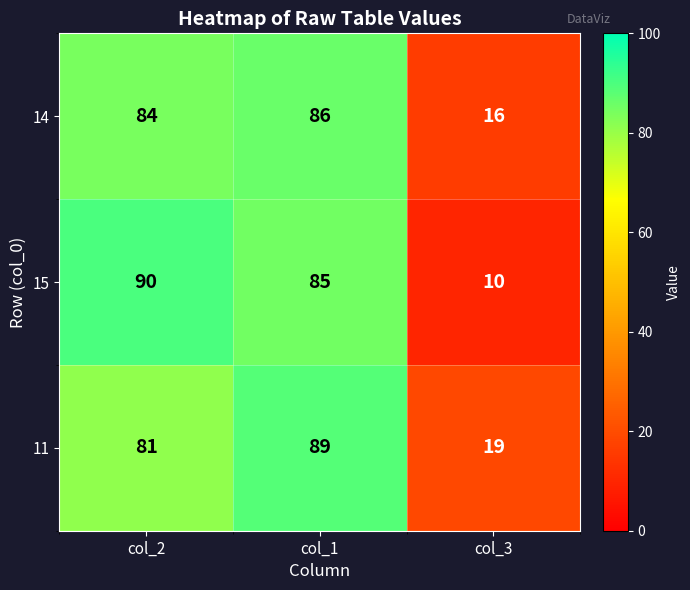

Rank the series by their maximum value, from lowest to highest.

14, 11, 15